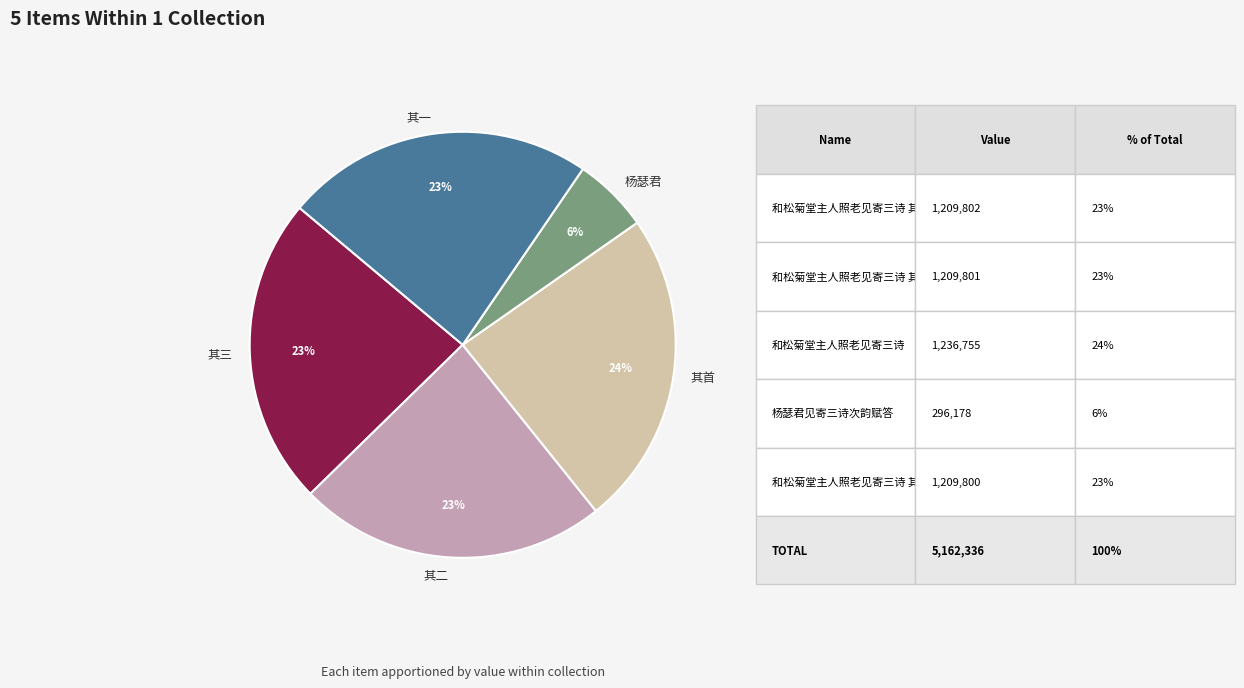

Is there a majority slice in this chart?

No